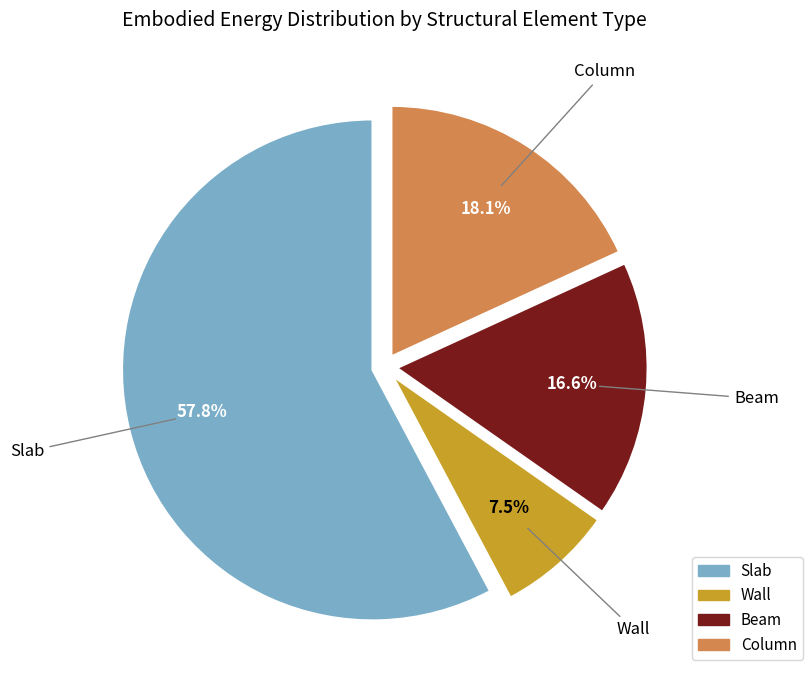

Rank the categories by value from lowest to highest.

Wall, Beam, Column, Slab